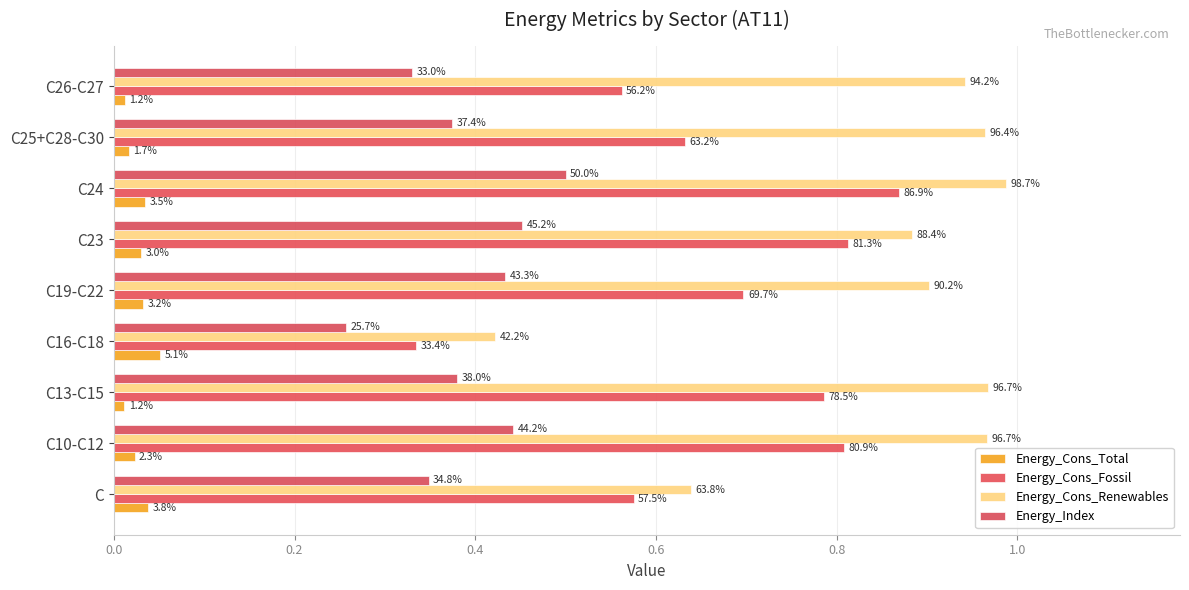

What are all the series names shown in the legend?

Energy_Cons_Total, Energy_Cons_Fossil, Energy_Cons_Renewables, Energy_Index